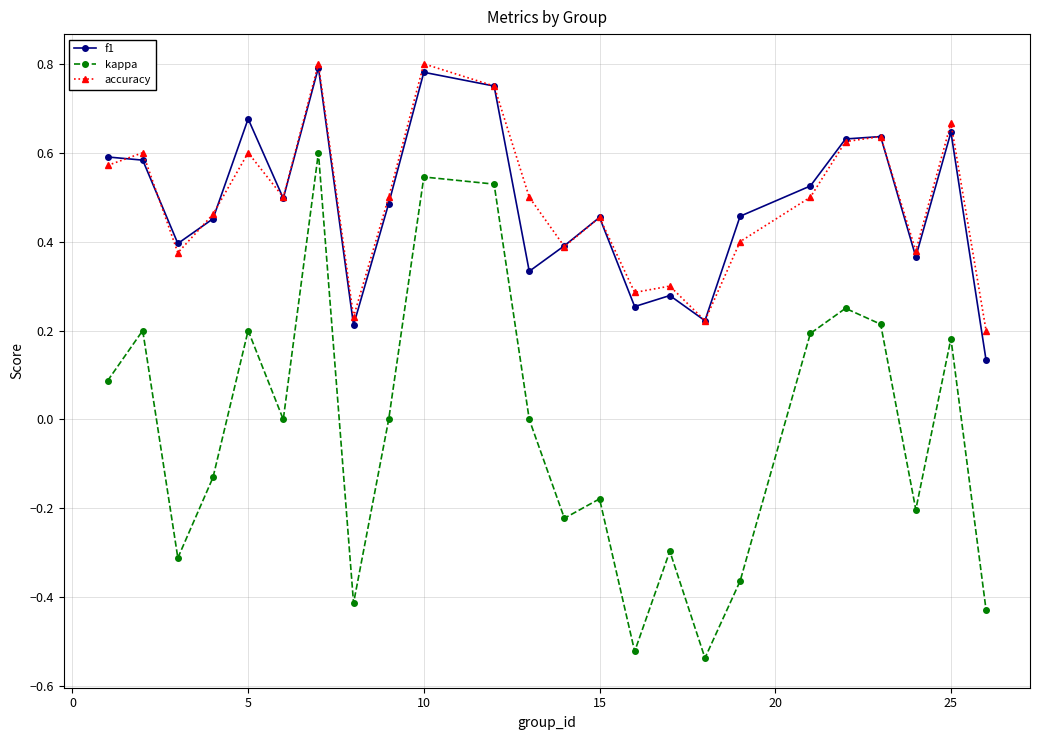

True or false: kappa and accuracy intersect in this chart.

False